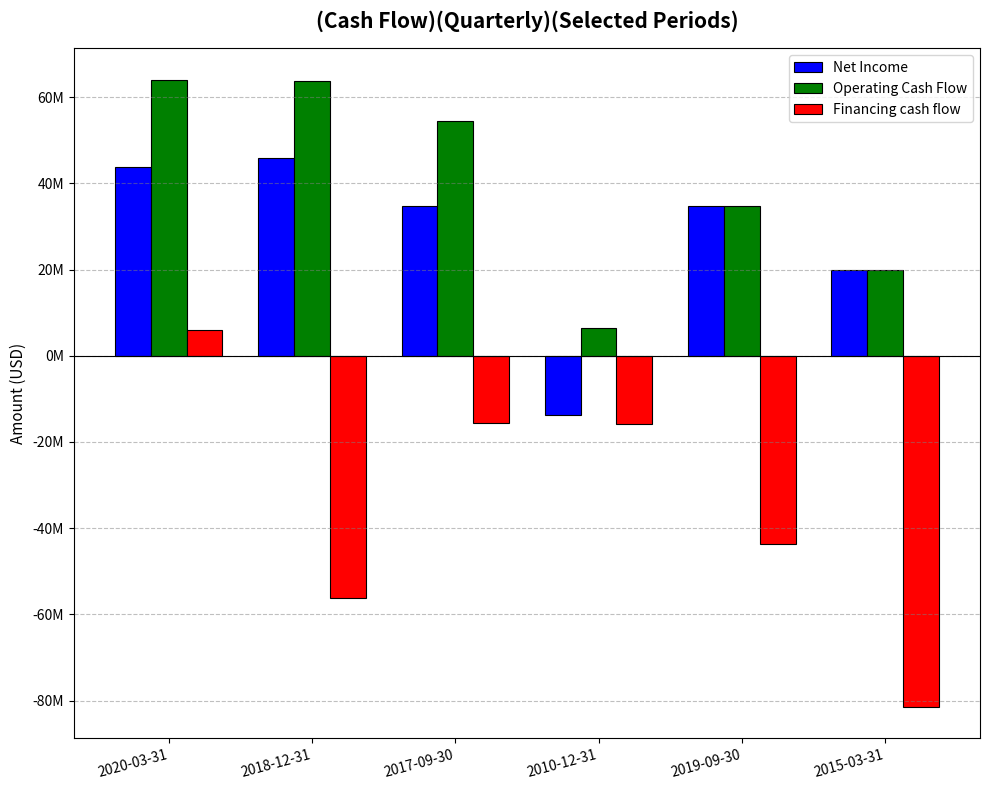

What is the difference between the highest and lowest values at 2018-12-31?

119900000